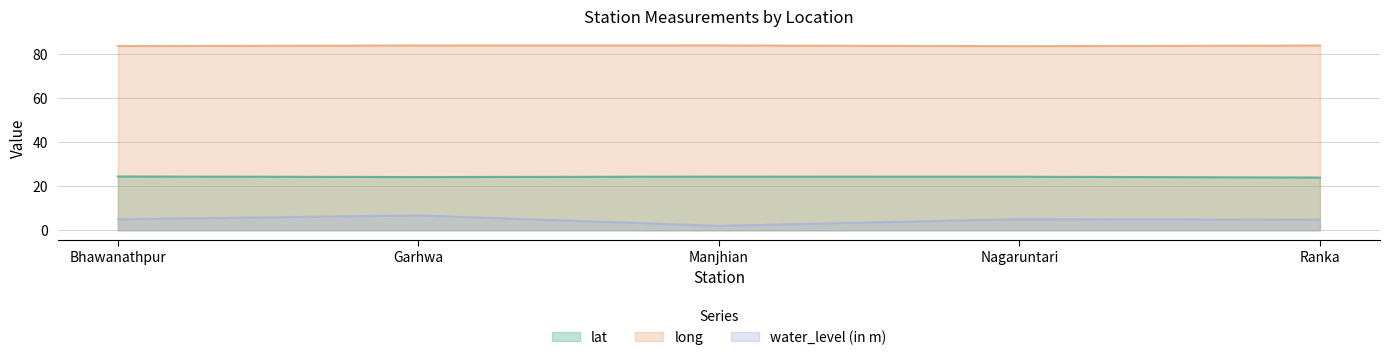

What is the total value across all series at Bhawanathpur?

113.0